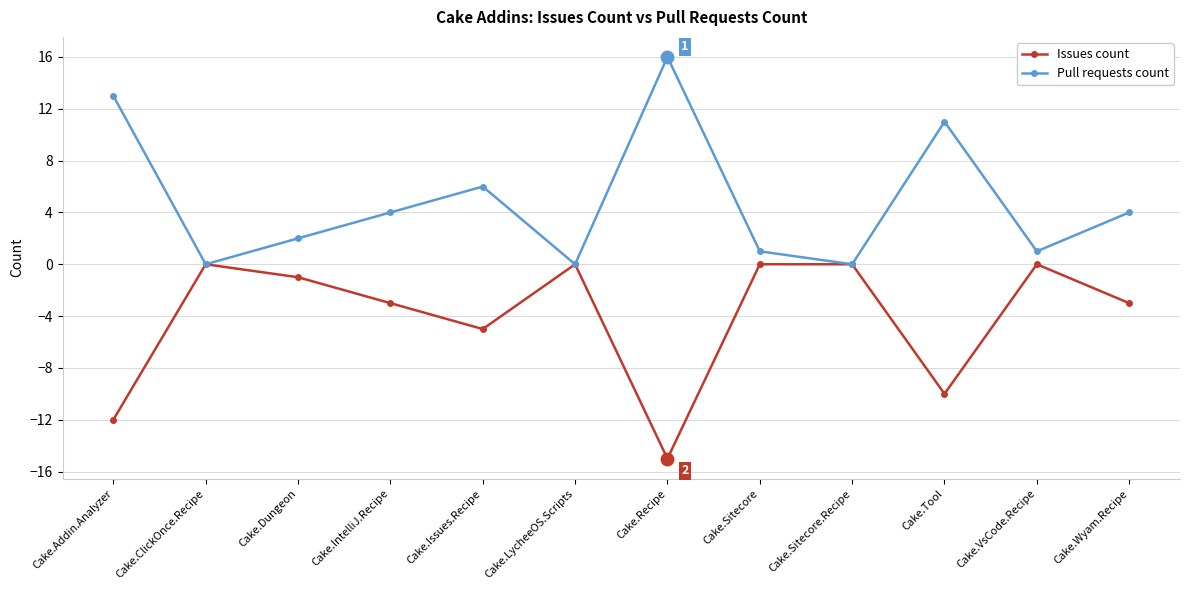

Is the value of Issues count at Cake.Sitecore greater than the value of Pull requests count at Cake.Sitecore?

No